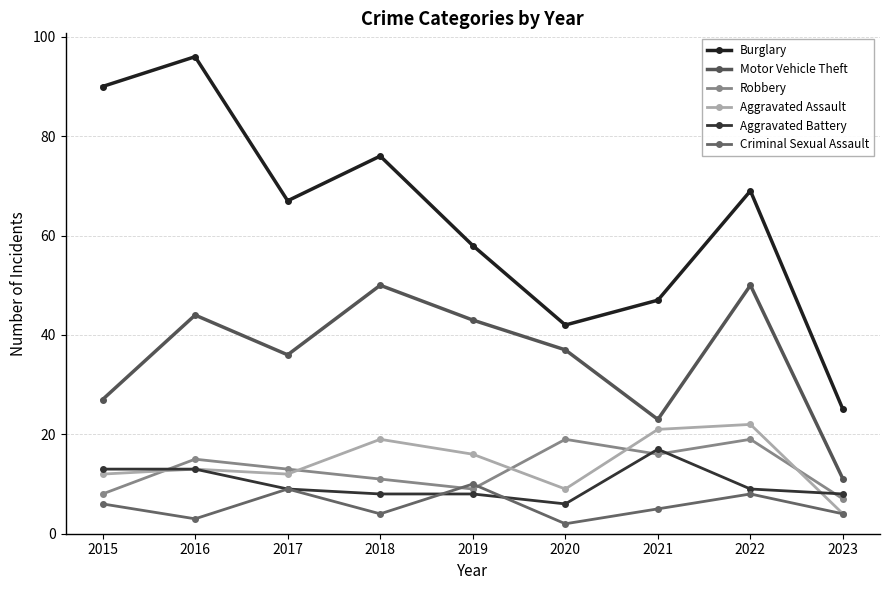

What is the difference between the Robbery values at 2018 and 2022?

8